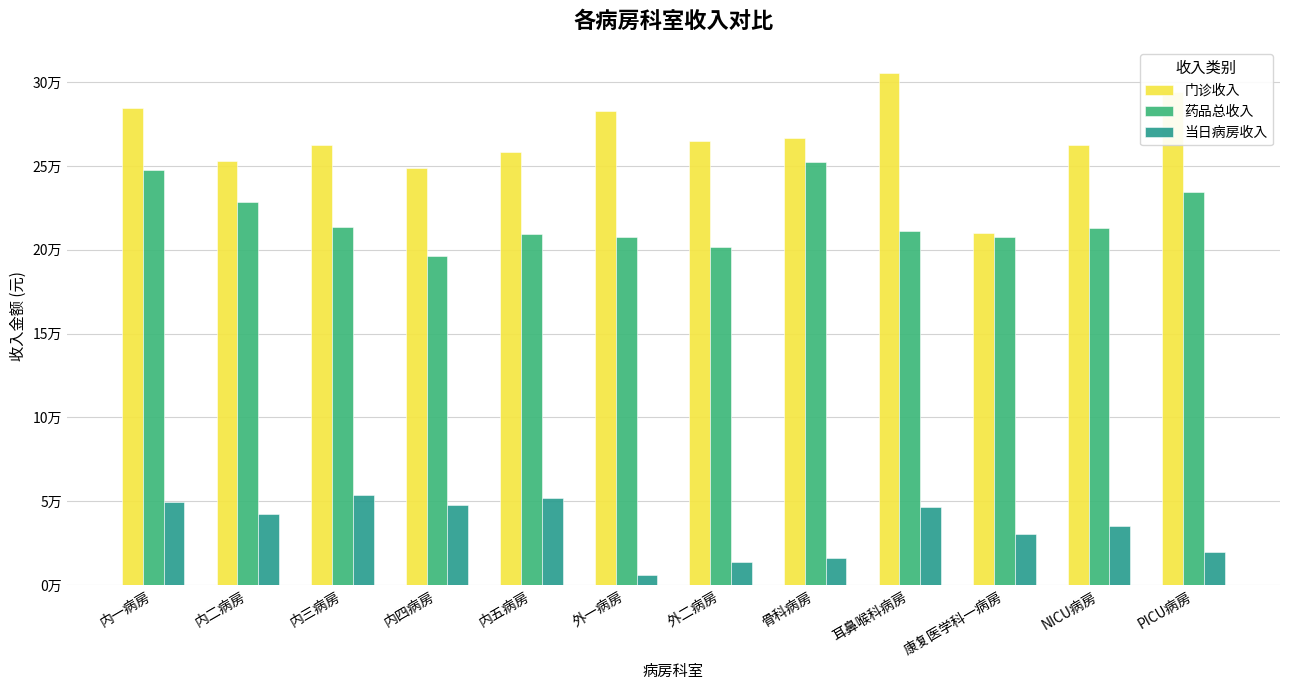

At which label is 门诊收入 closest to 257685?

内五病房